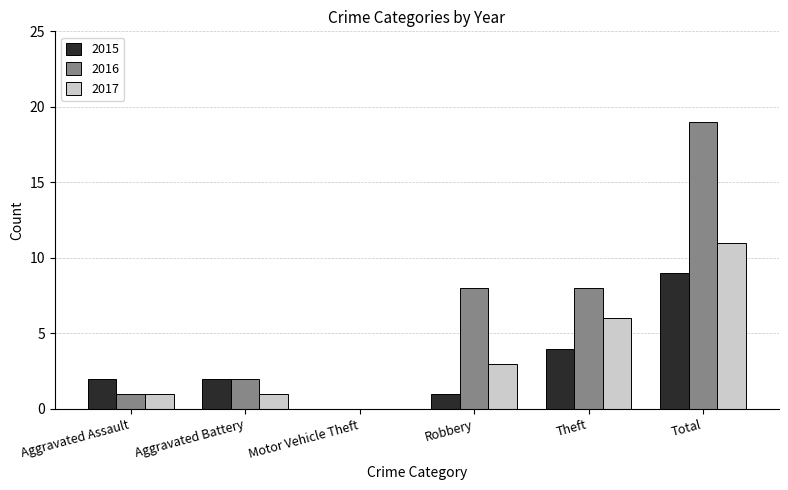

Which series has the largest total across all categories?

2016